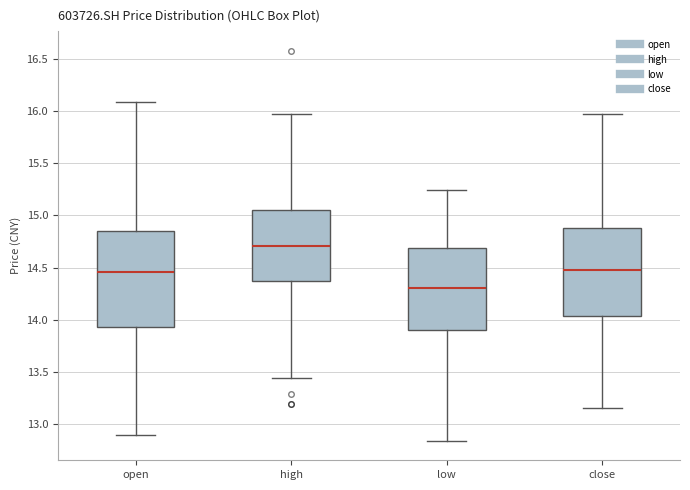

Reading left to right, read every box against the y-axis: the position of its median line, the range the box covers, and the ends of its whiskers. The values are not printed on the chart, so give them approximately, as read against the axis.

open: median 14.45, box 13.95 to 14.85, whiskers 12.90 to 16.10
high: median 14.70, box 14.35 to 15.05, whiskers 13.45 to 15.95
low: median 14.30, box 13.90 to 14.70, whiskers 12.85 to 15.25
close: median 14.50, box 14.05 to 14.90, whiskers 13.15 to 15.95